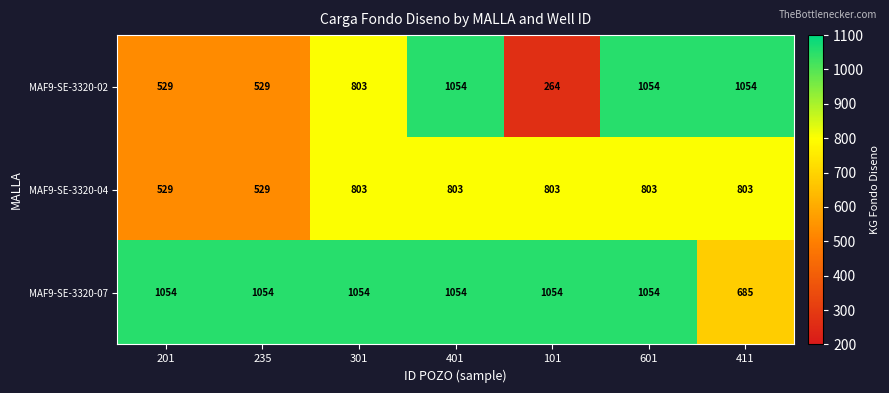

What is the minimum value shown in the chart?

264